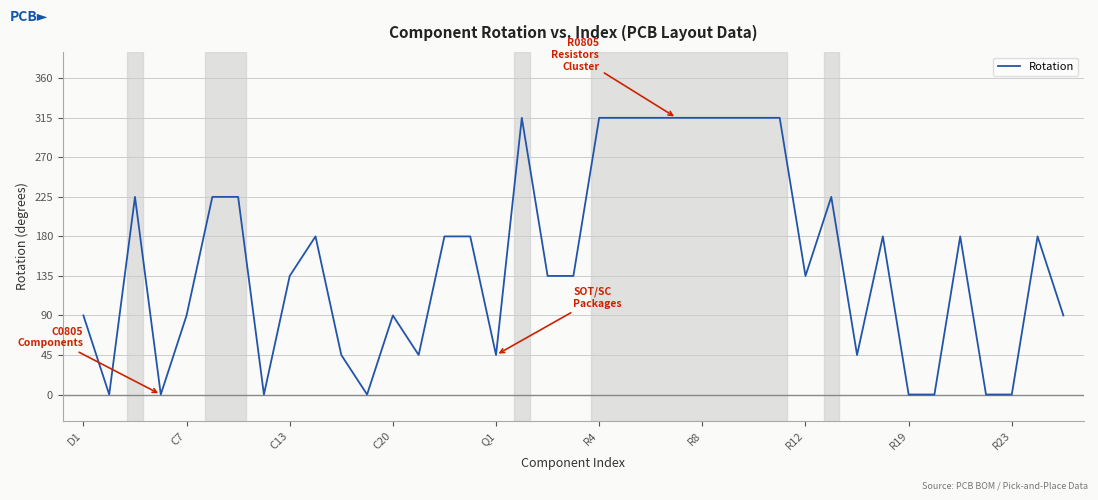

Reading left to right, what are all the values shown in this chart?

90	0	225	0	90	225	225	0	135	180	45	0	90	45	180	180	45	315	135	135	315	315	315	315	315	315	315	315	135	225	45	180	0	0	180	0	0	180	90